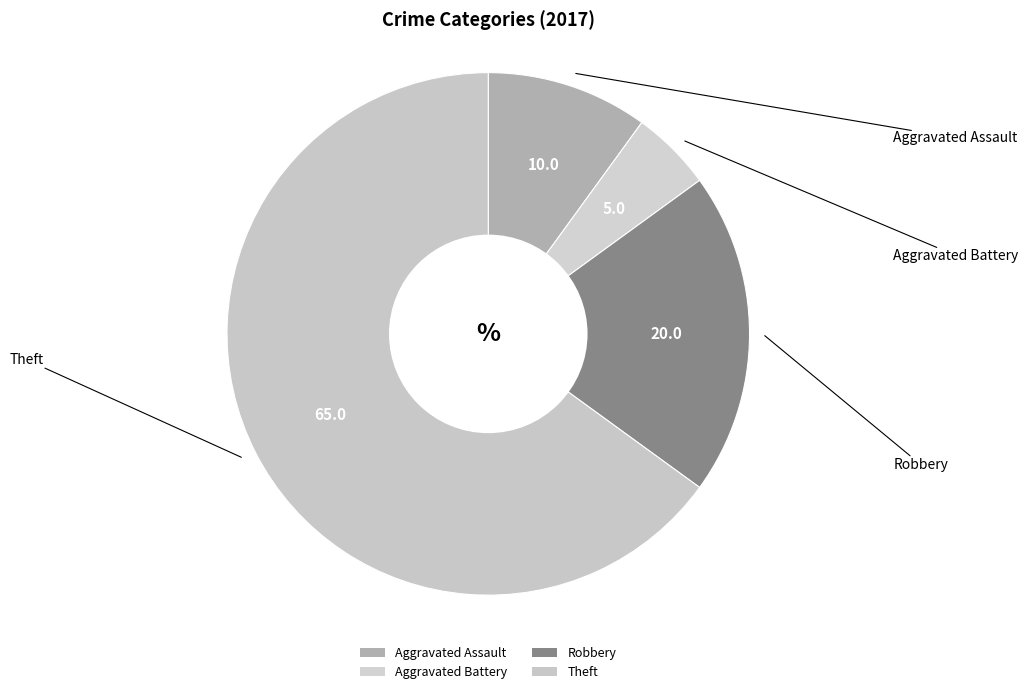

How many slices are in this pie chart?

4